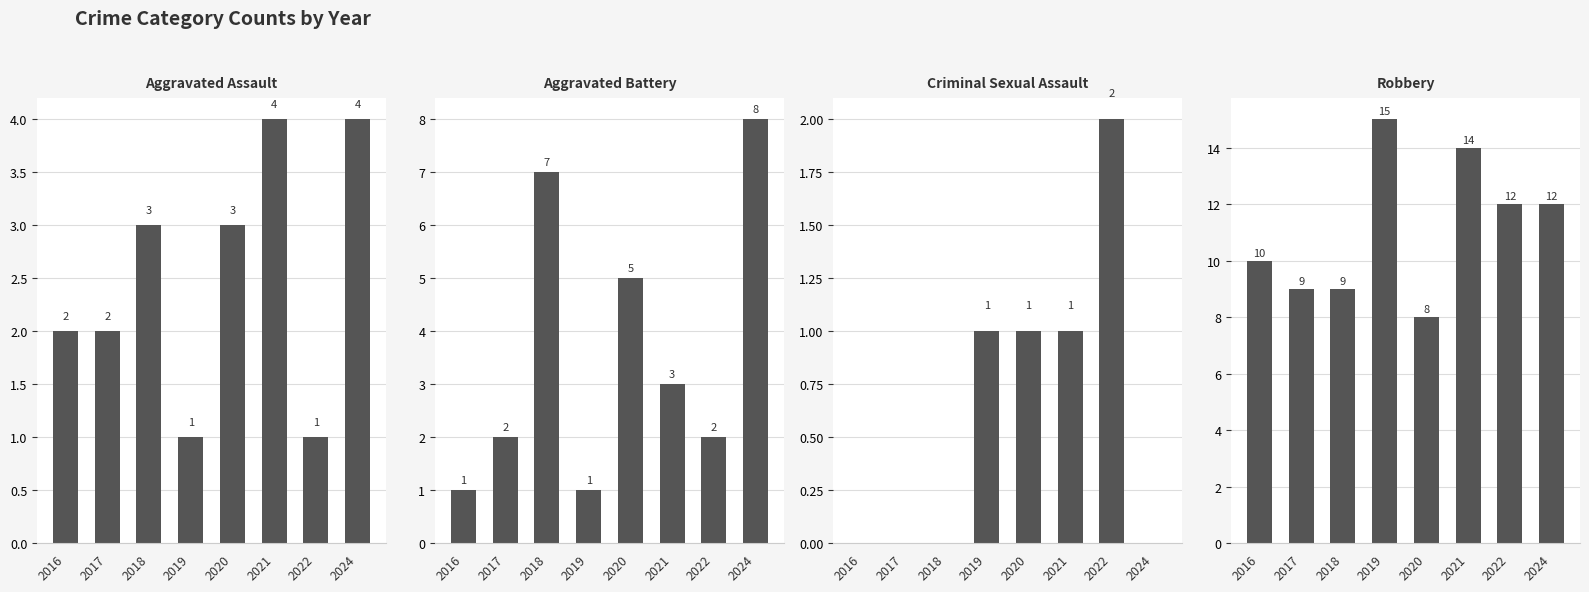

Is the value of Robbery at 2017 greater than the value of Aggravated Battery at 2024?

Yes